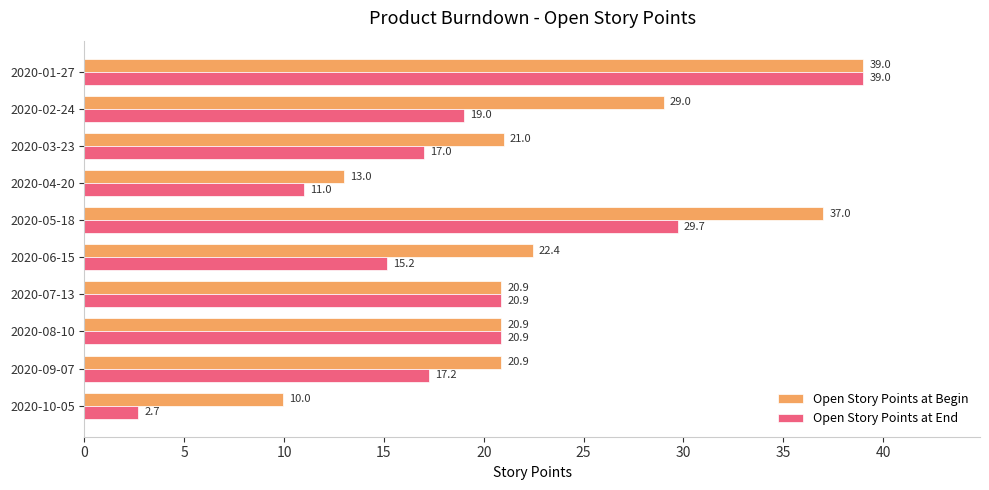

What are all the series names shown in the legend?

Open Story Points at Begin, Open Story Points at End